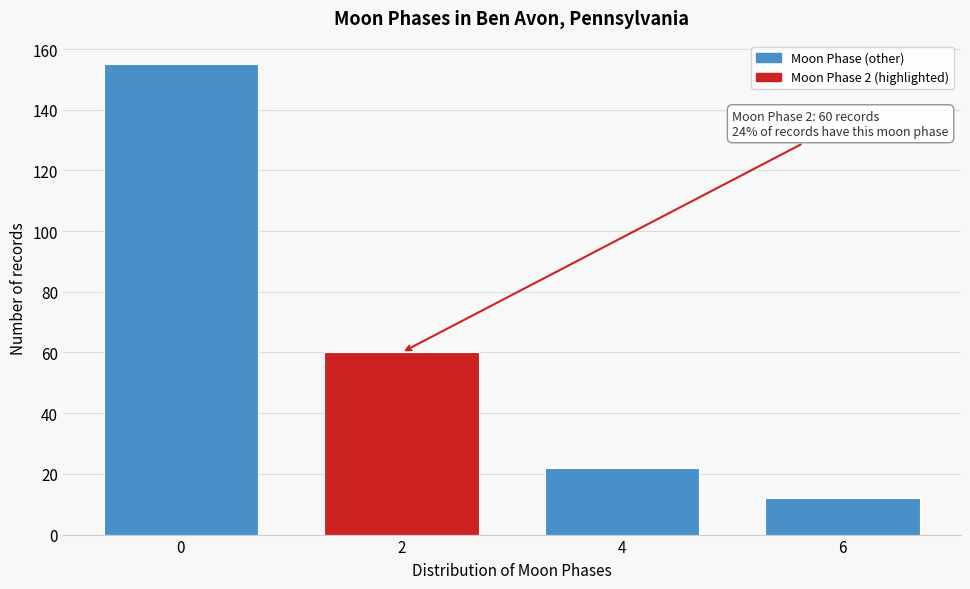

Reading left to right, what are all the values shown in this chart?

0=155	2=60	4=22	6=12